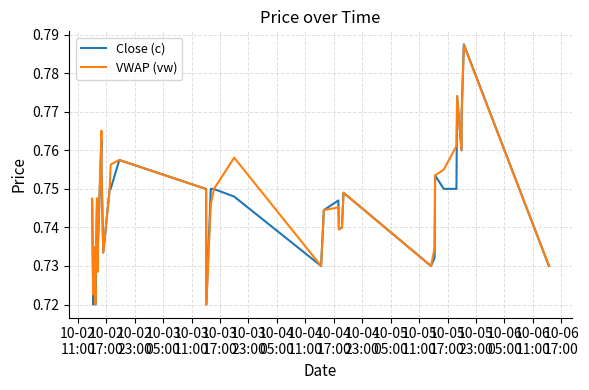

Which series has the widest spread of values?

Close (c)